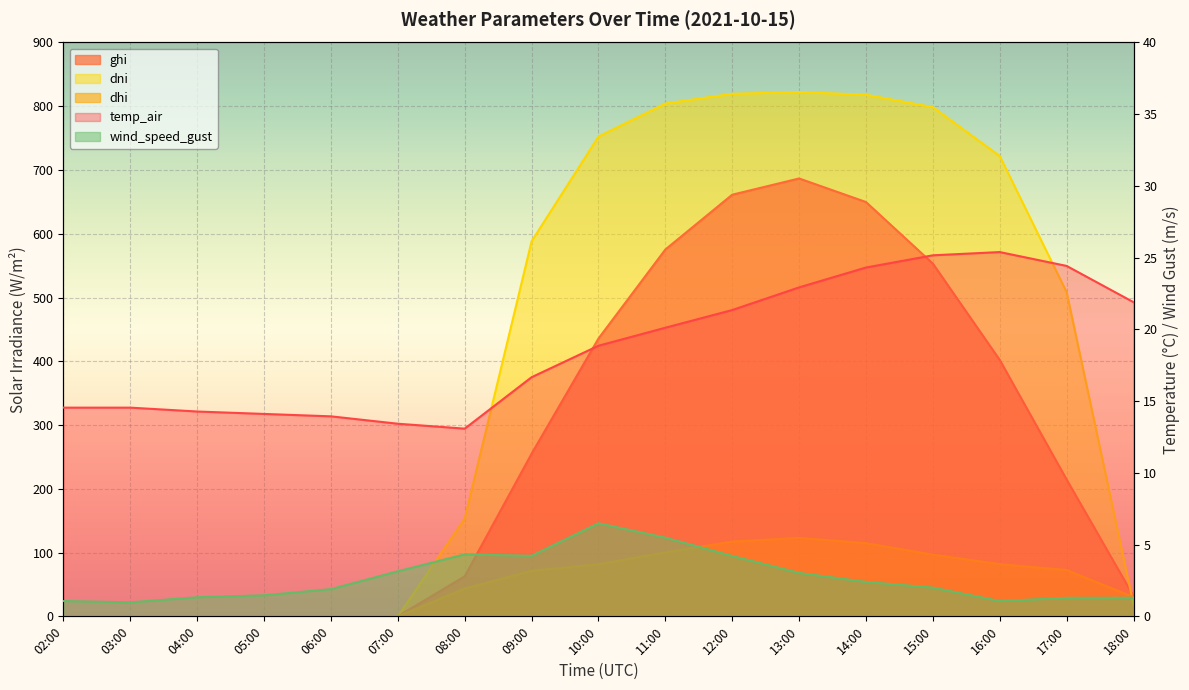

Where is the first local minimum for wind_speed_gust?

03:00